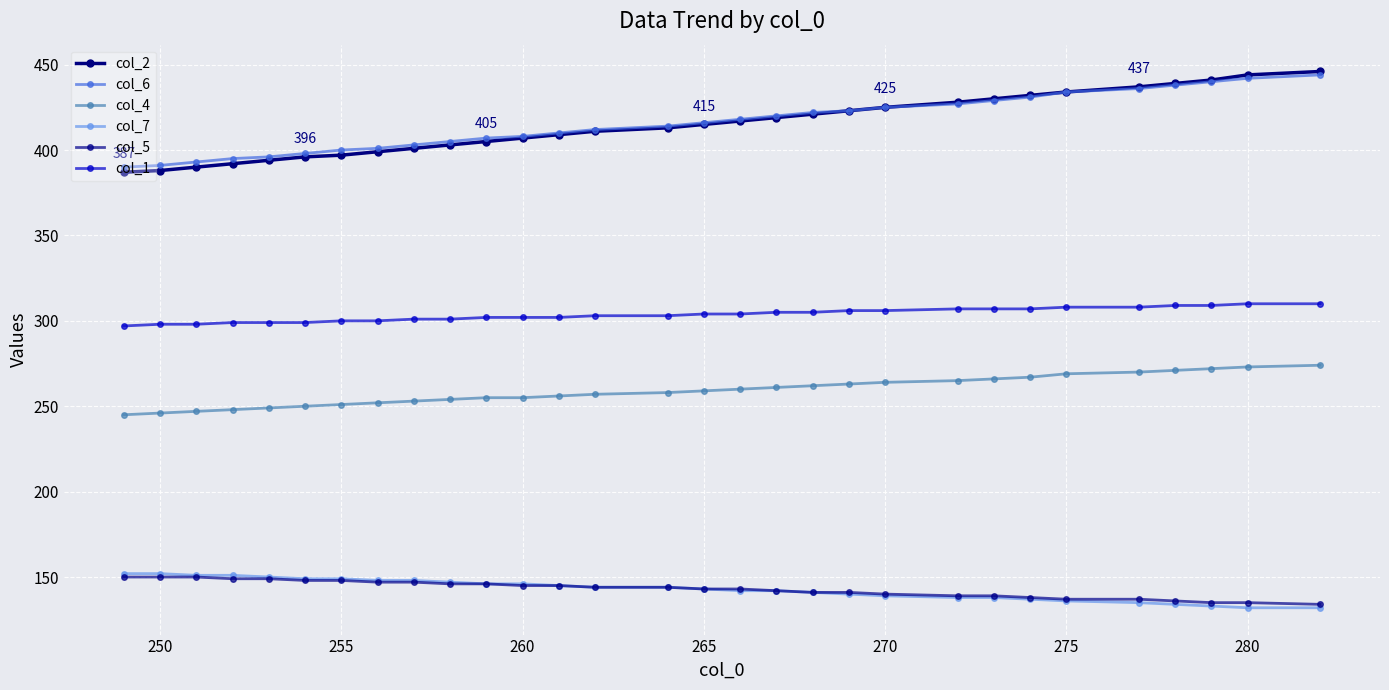

Count the number of categories in the chart.

30